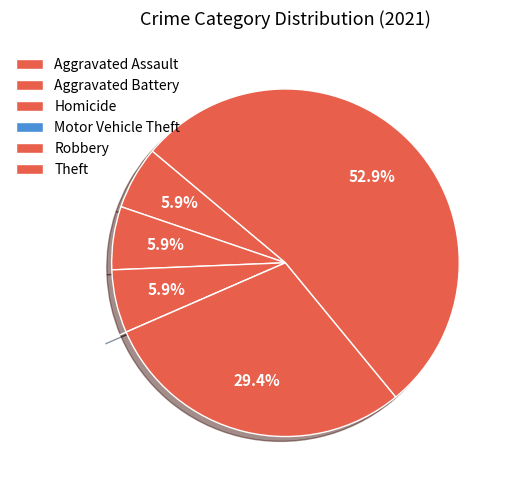

Is there a majority slice in this chart?

Yes